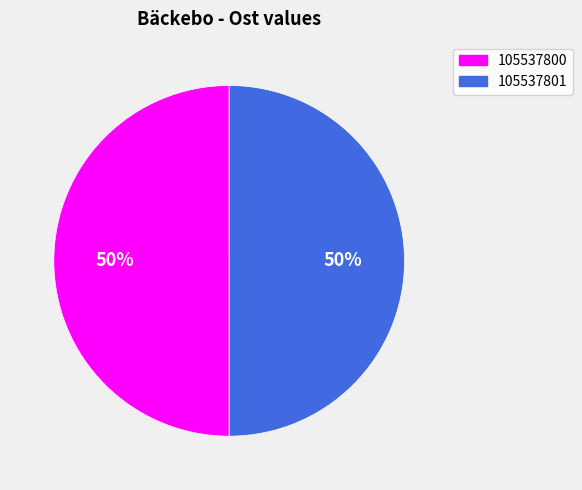

Is it true that 105537800 is 35% of the pie?

False